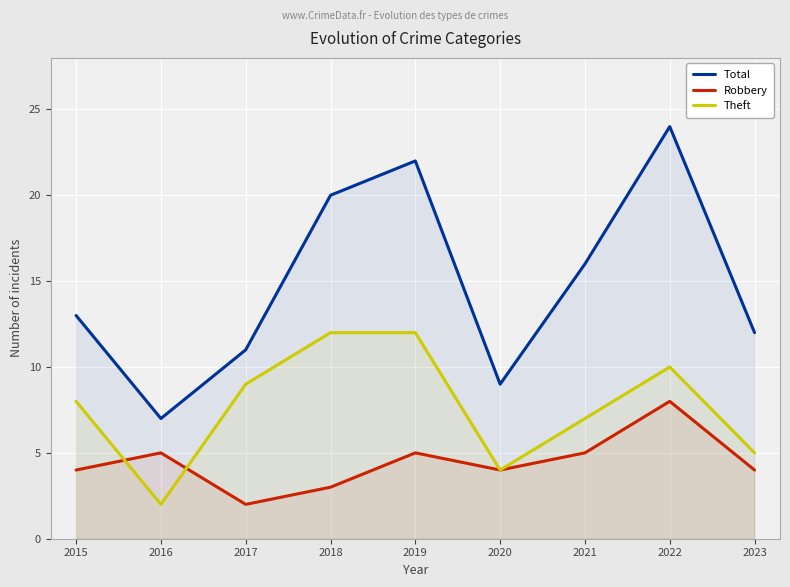

Which series has the largest range (max minus min)?

Total